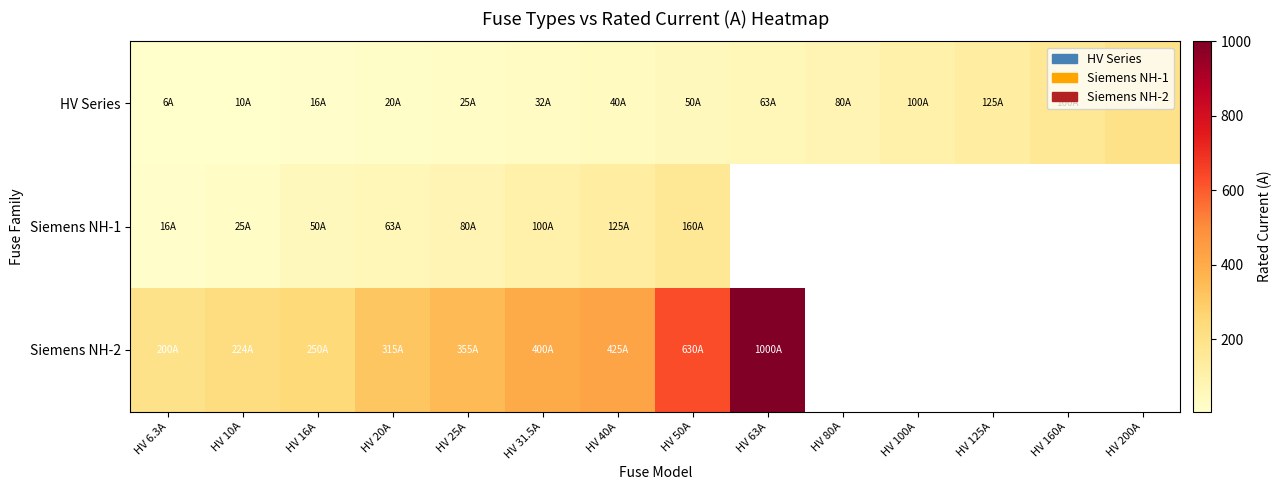

Which has a higher value, HV 160A or HV 6.3A?

HV 160A